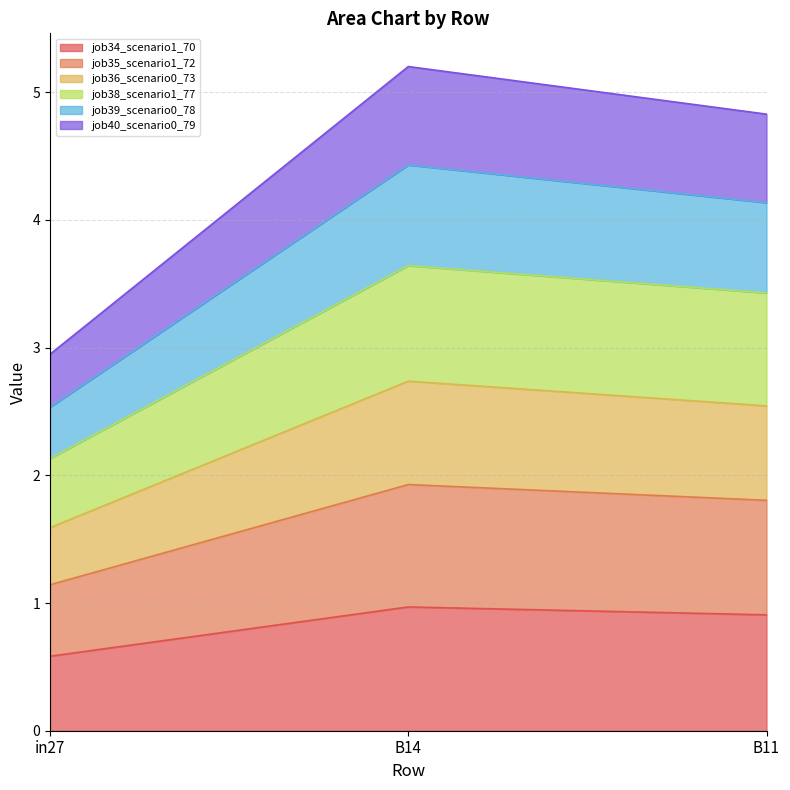

How many lines are shown in the chart?

6